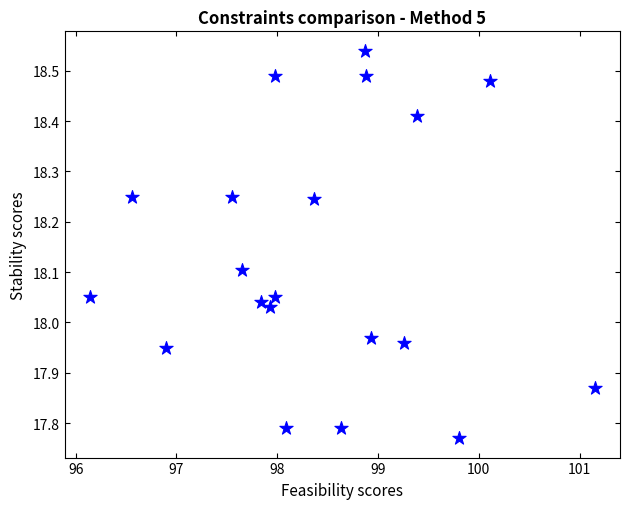

What is the range of Y values (max minus min)?

0.8